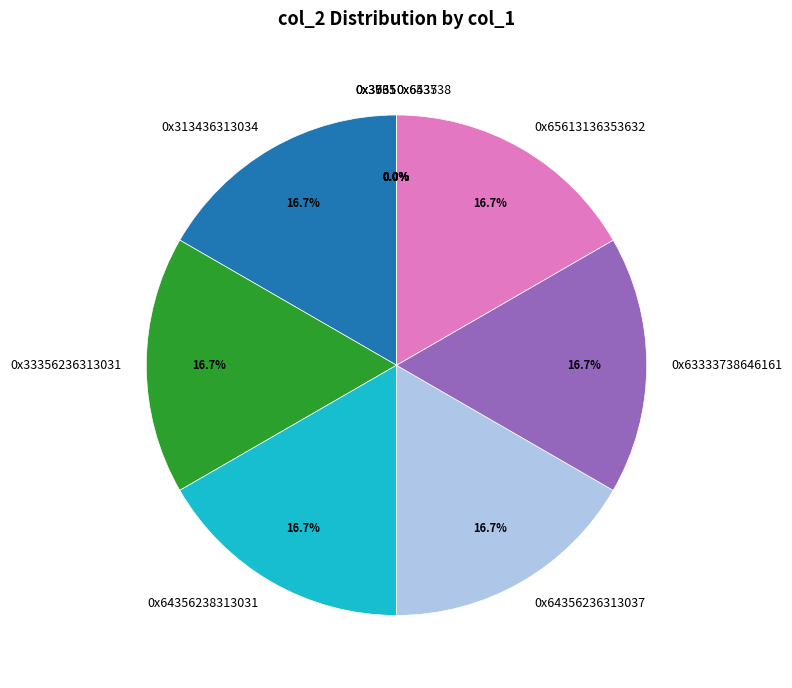

Rank the categories by value from highest to lowest.

0x313436313034, 0x33356236313031, 0x64356238313031, 0x64356236313037, 0x63333738646161, 0x65613136353632, 0x3761, 0x3935, 0x3635, 0x6535, 0x643738